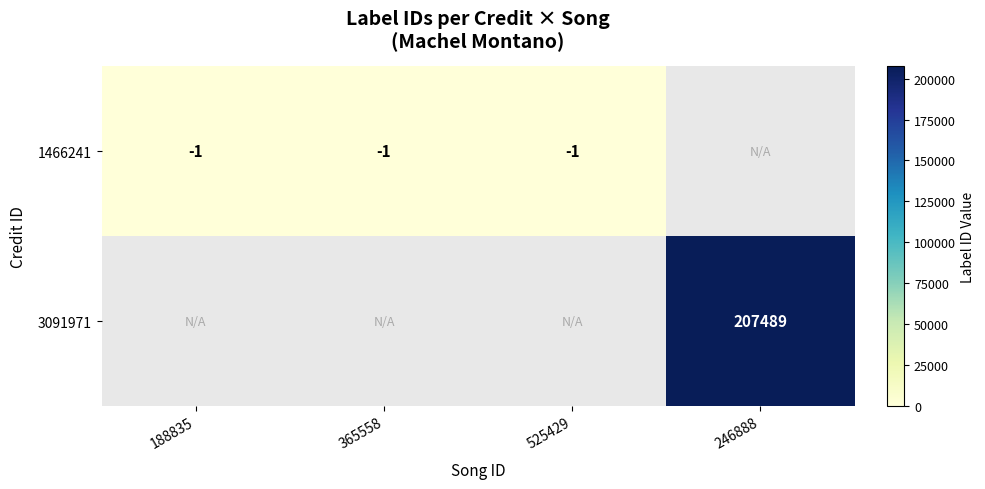

Is it true that 3091971 equals 55825.8 at 246888?

False